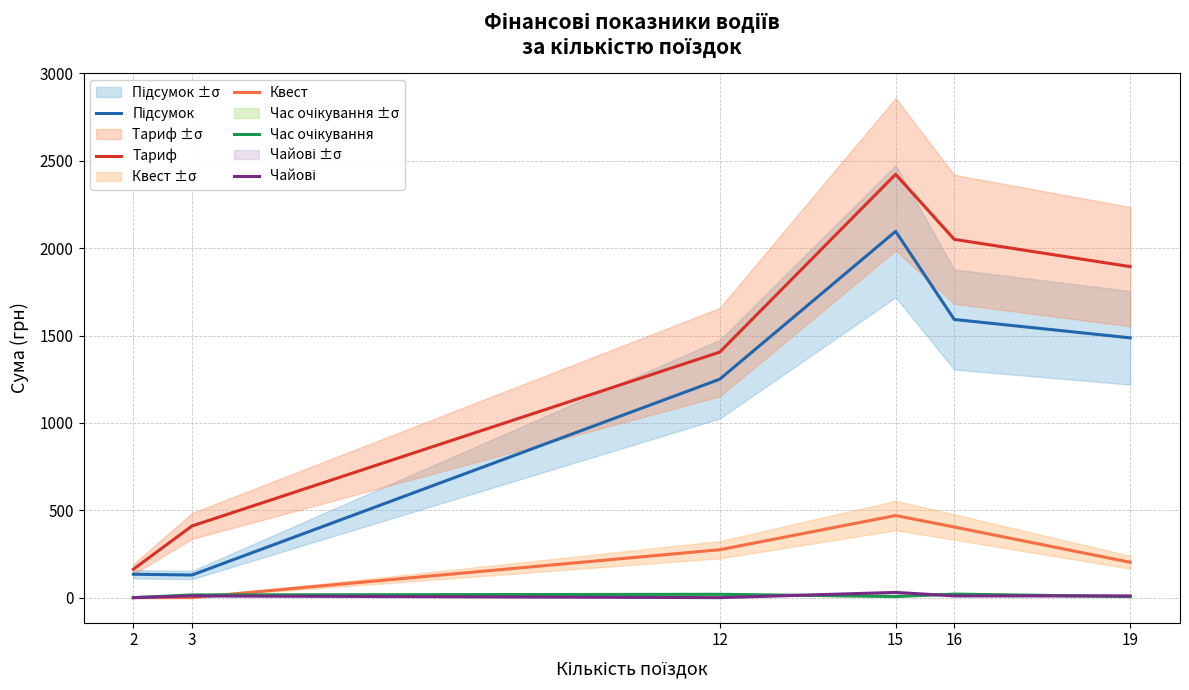

What is the total value across all series at 19?

3599.9